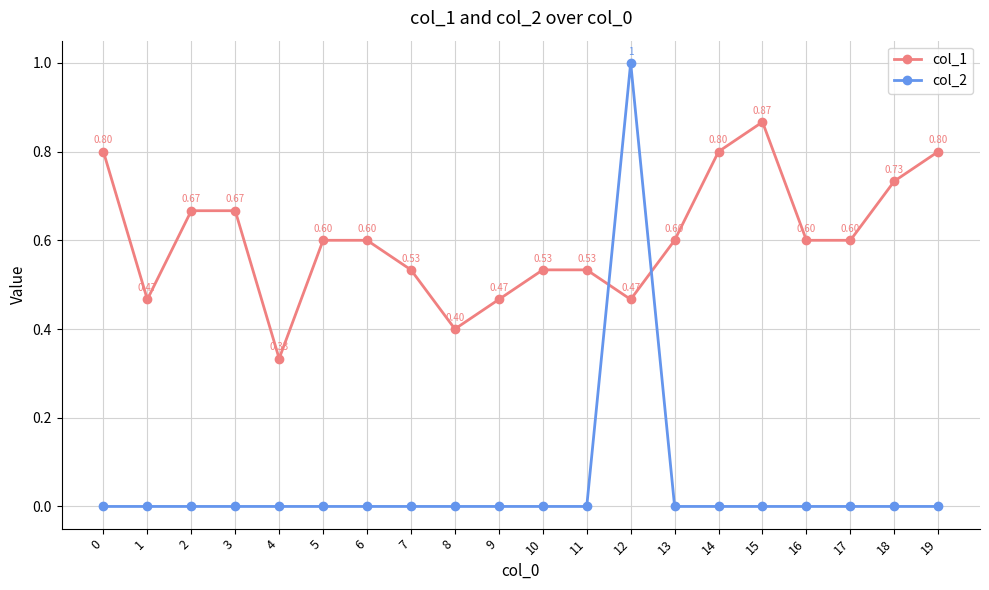

At which label is col_1 closest to 0?

4